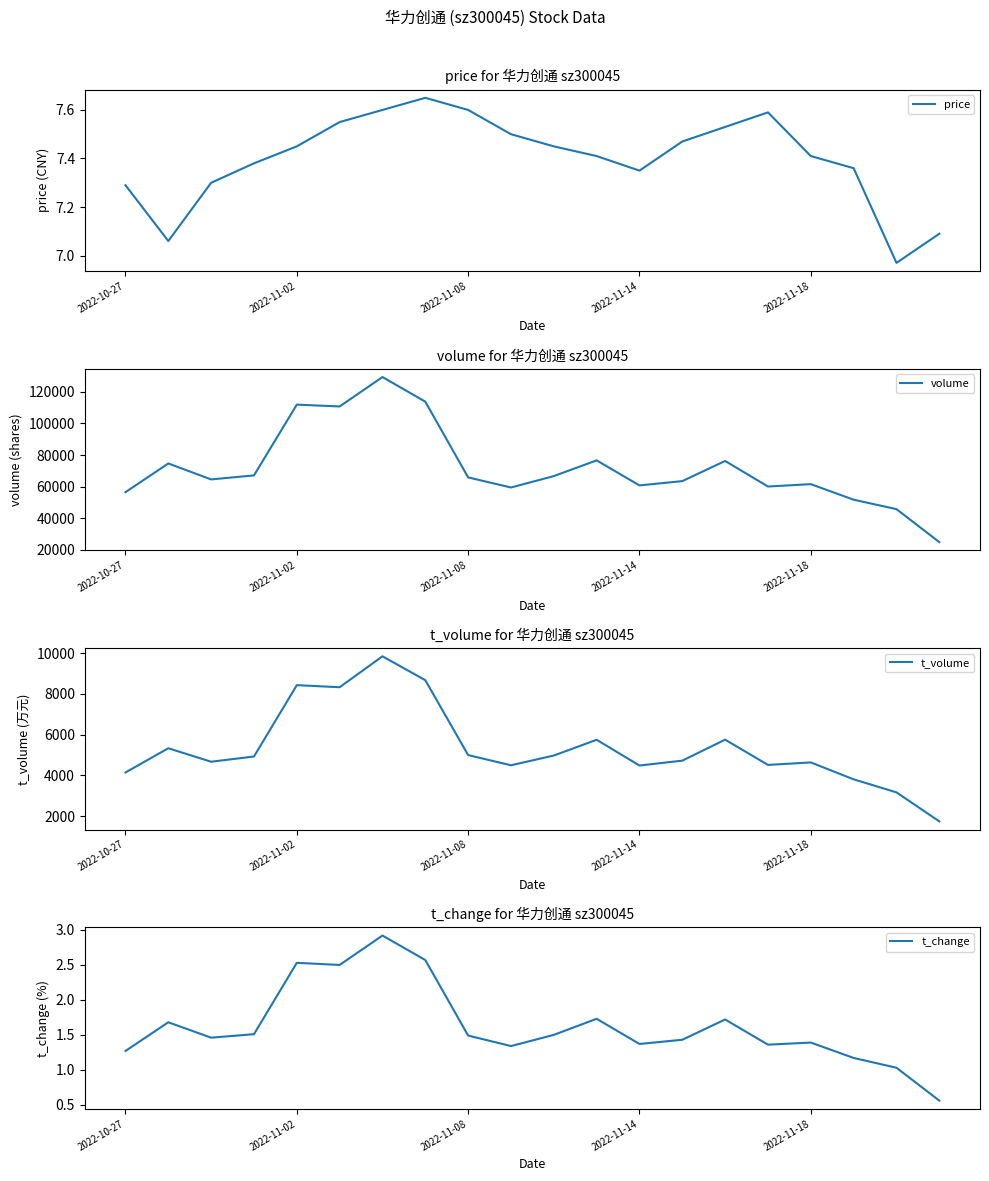

Where does the price series first go above 7?

2022-10-27